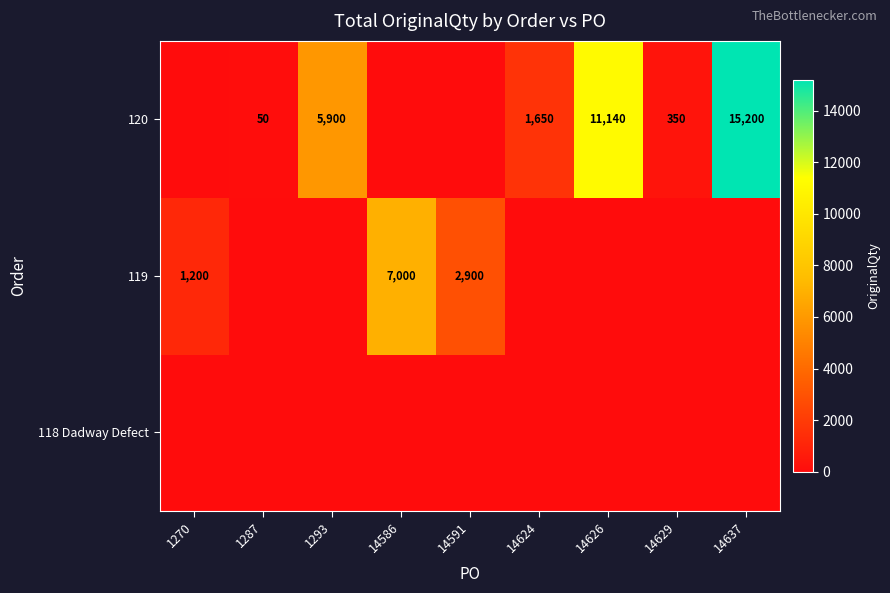

True or false: 120 has a value of 556 at 14629.

False